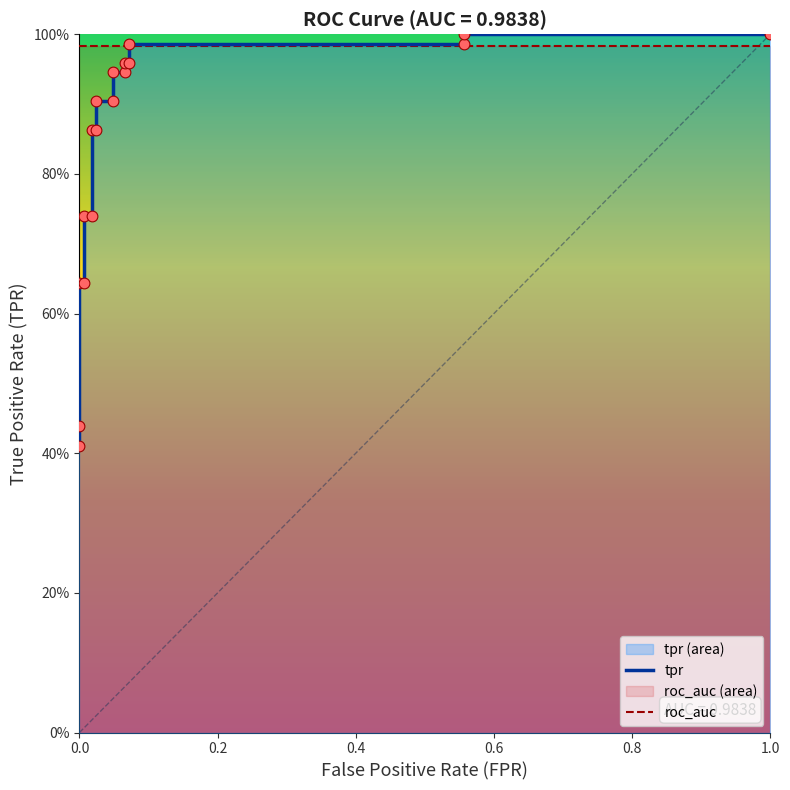

Is the value of roc_auc at 7 greater than the value of tpr at 8?

Yes